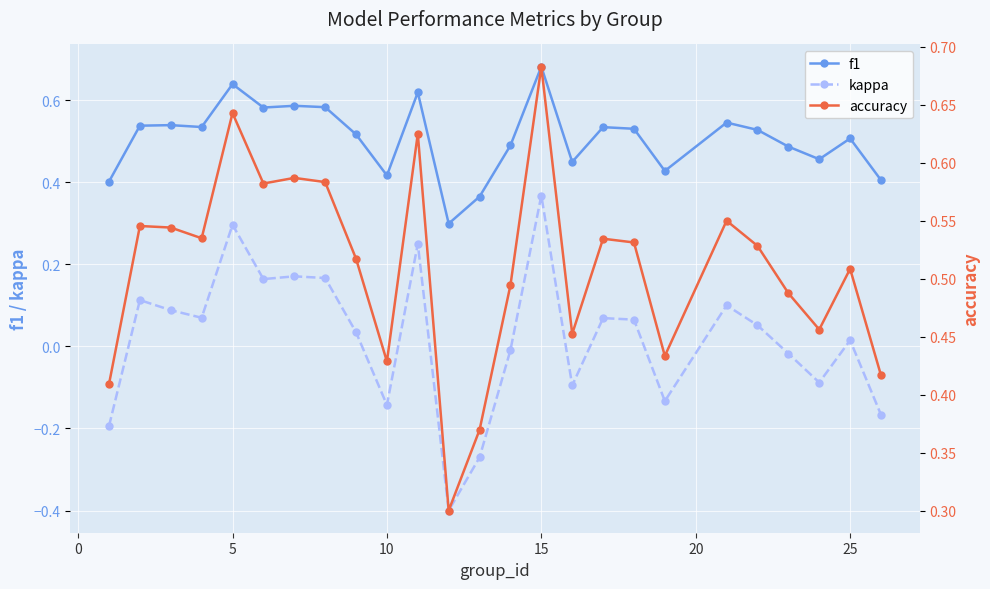

True or false: f1 has more than 1 points higher than both neighbors.

True